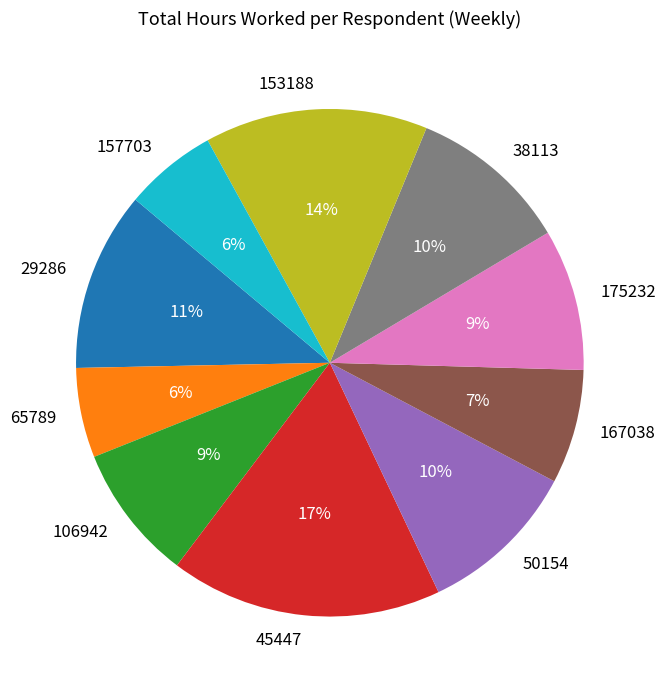

Is the sum of 175232 and 106942 greater than half?

No